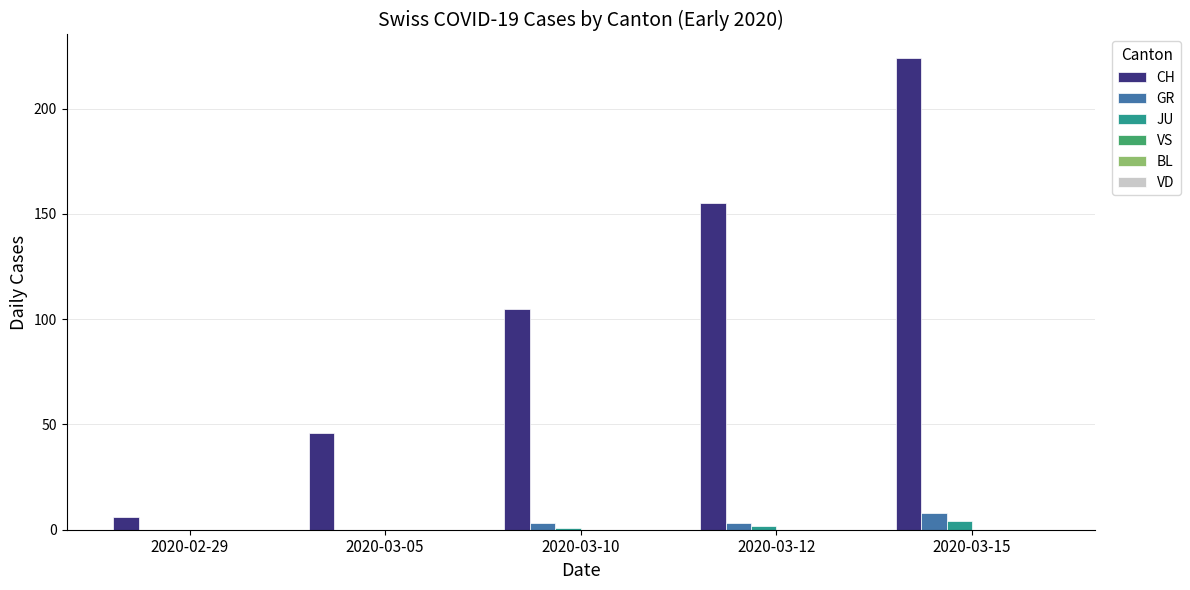

Are the bars grouped side by side (vs. stacked)?

Yes